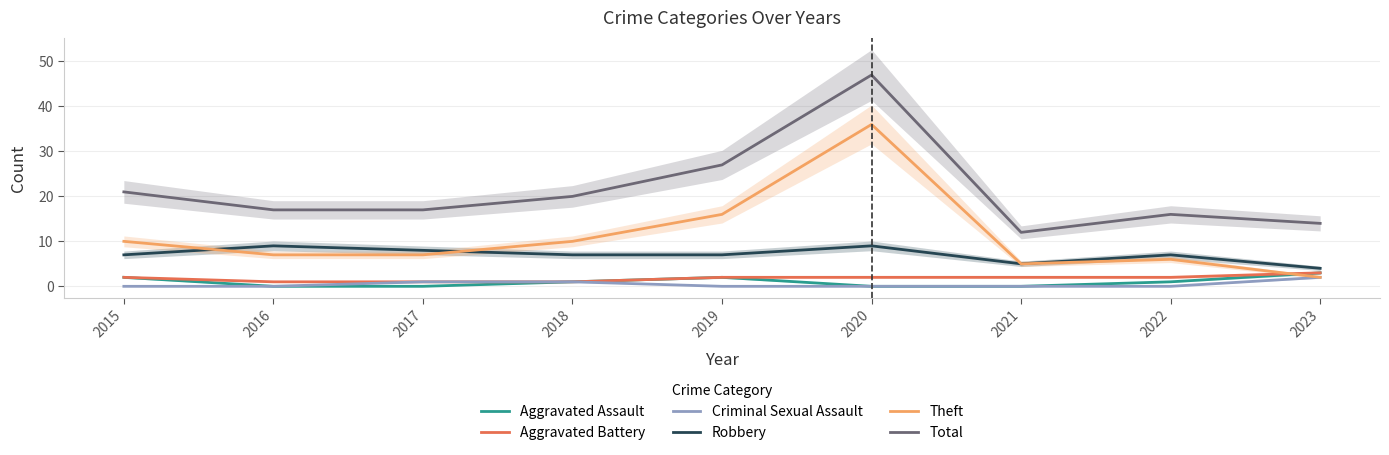

True or false: Aggravated Assault and Robbery intersect in this chart.

False